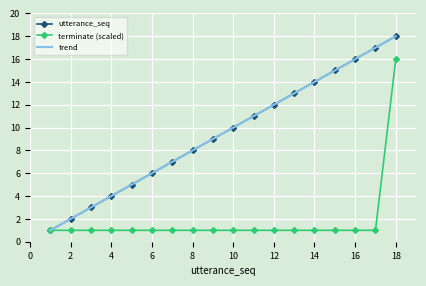

True or false: trend and utterance_seq cross at least once.

False